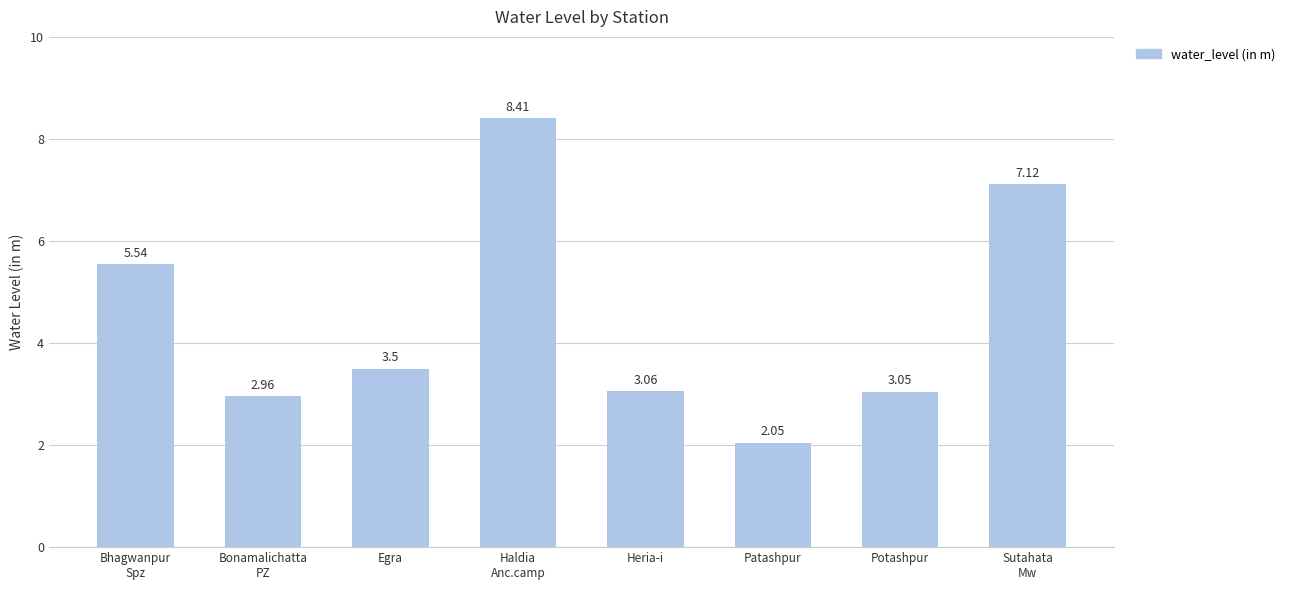

What is the greatest value displayed?

8.4